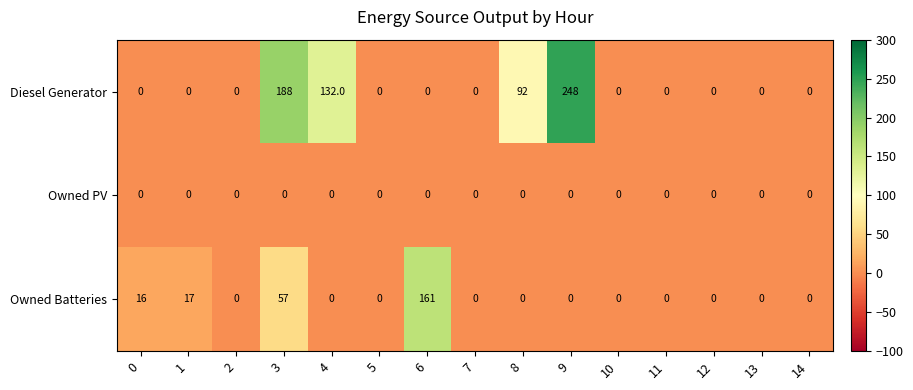

Between 6 and 9, which series saw the biggest shift?

Diesel Generator